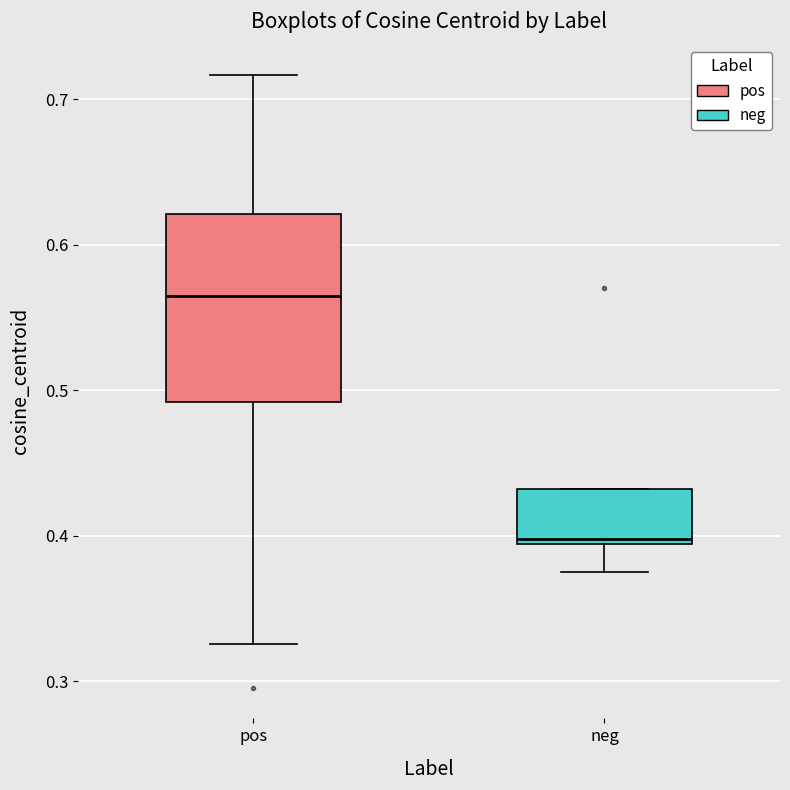

Comparing the boxes themselves (not the whiskers), which one is the tallest?

pos